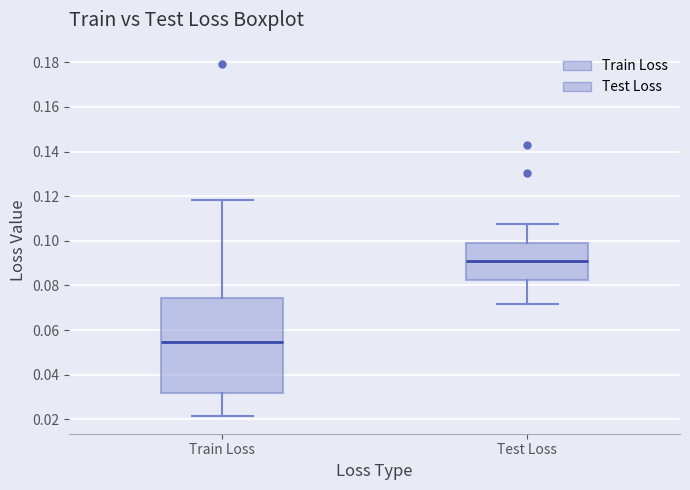

Comparing the boxes themselves (not the whiskers), which one is the tallest?

Train Loss